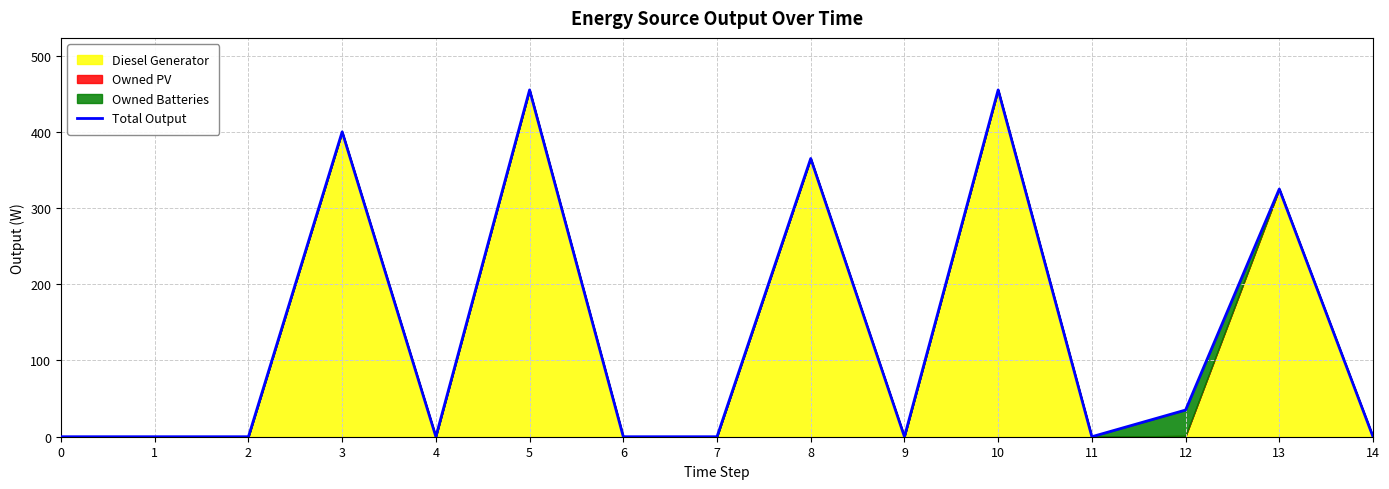

How many data points does each series have?

15